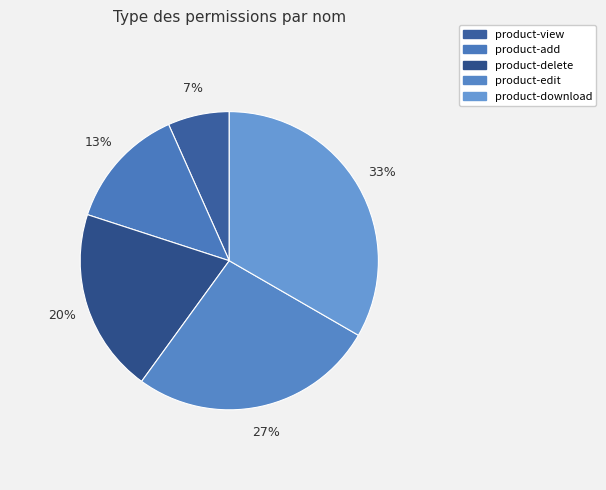

Between product-add and product-edit, which is larger?

product-edit